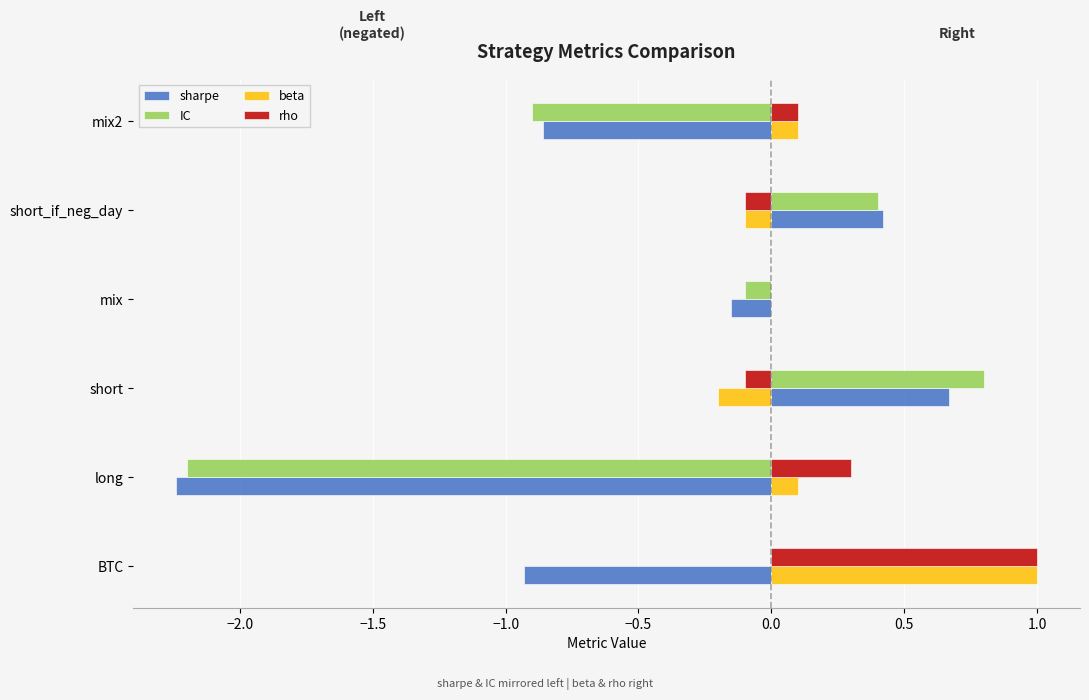

What is the average value of the sharpe series?

-0.5